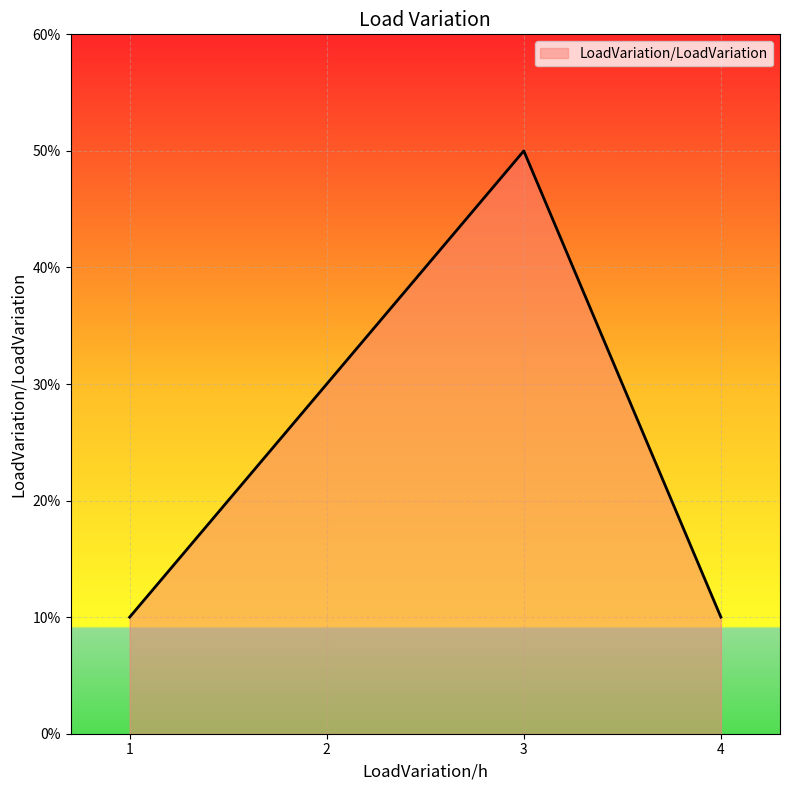

Does the chart have visible grid lines?

Yes